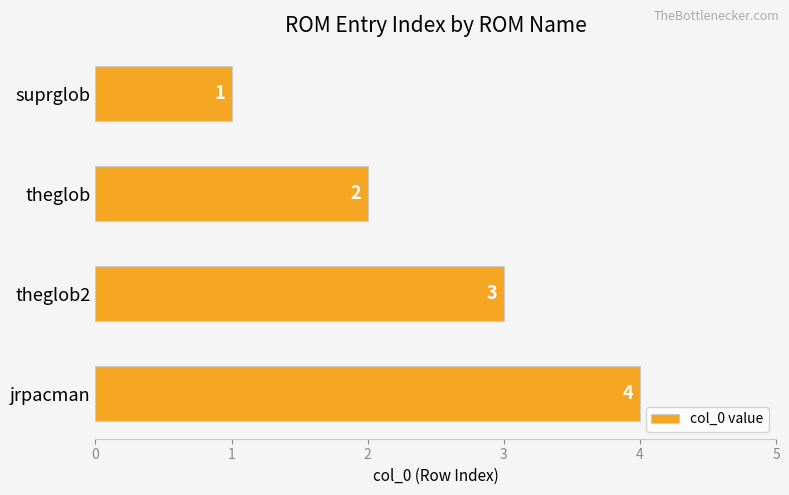

How many values are between 2 and 4?

3